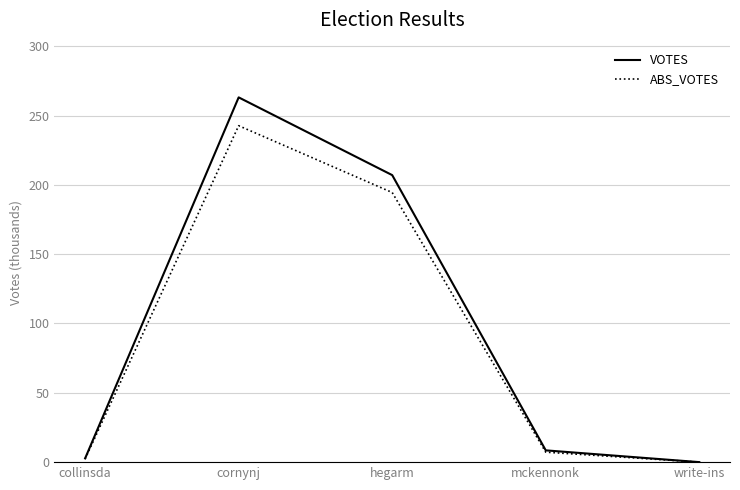

How many values in the VOTES series are below 8?

2